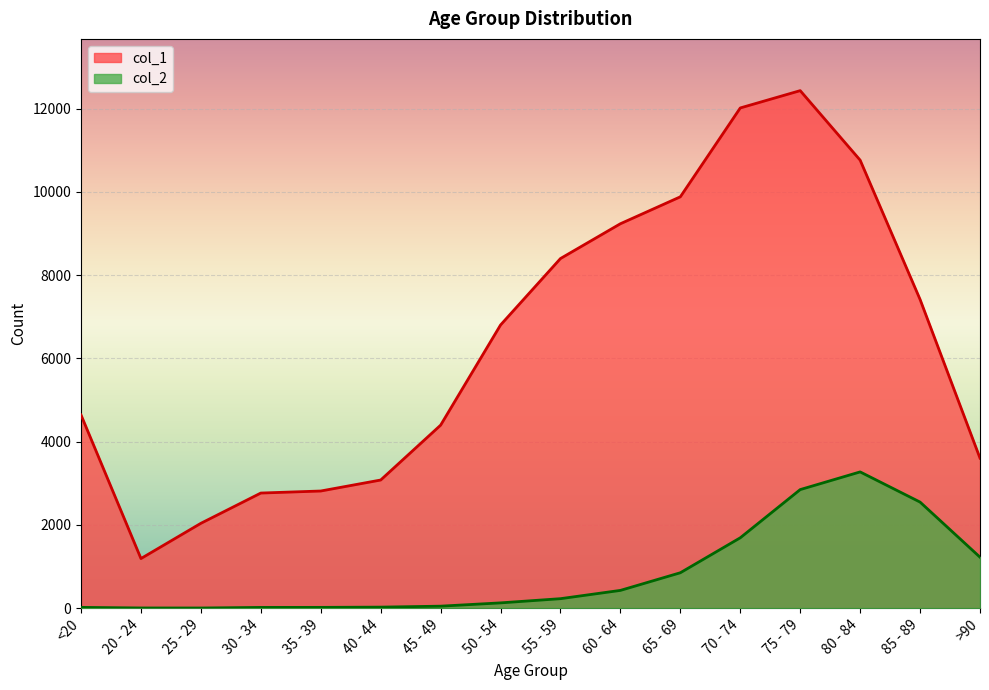

Between 20 - 24 and >90, which series saw the biggest shift?

col_1